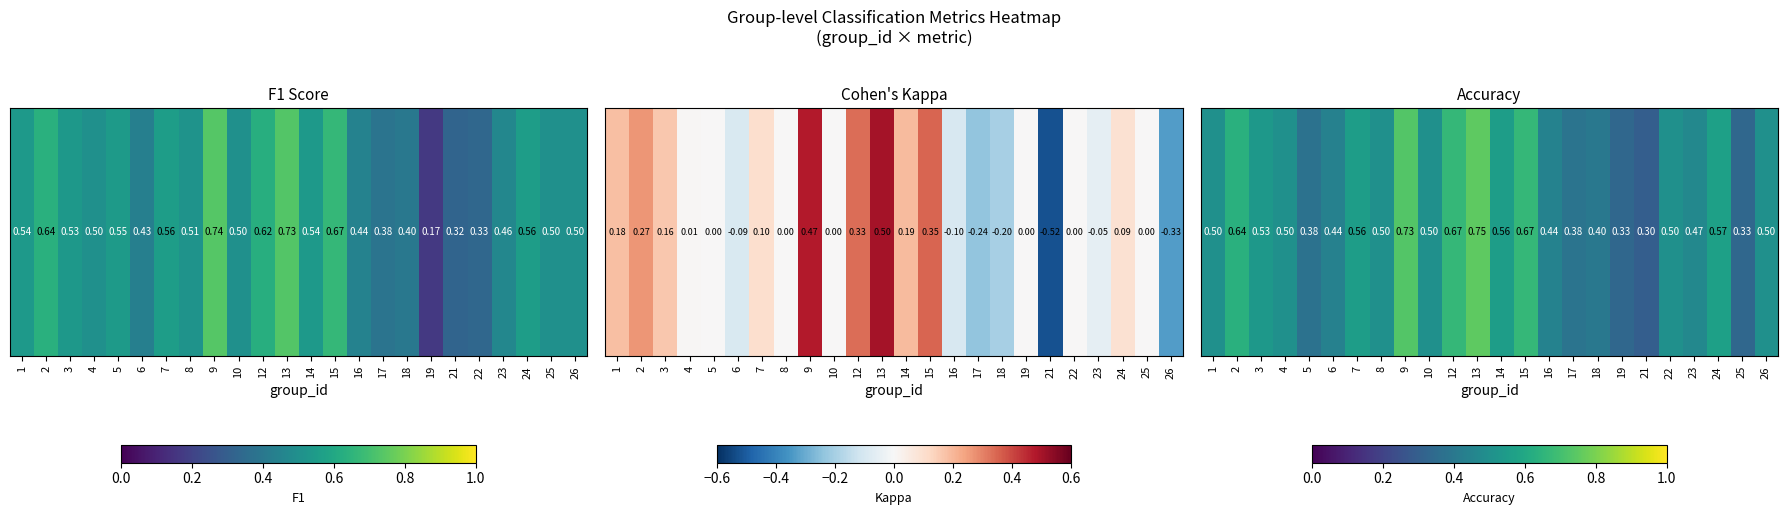

How many series are shown in this chart?

1